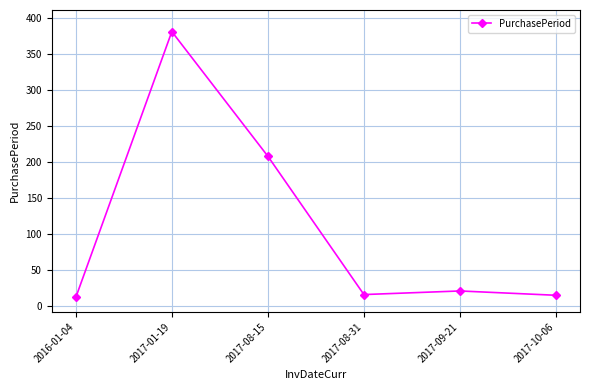

Read the value at 2017-08-15, to the nearest 5.

210